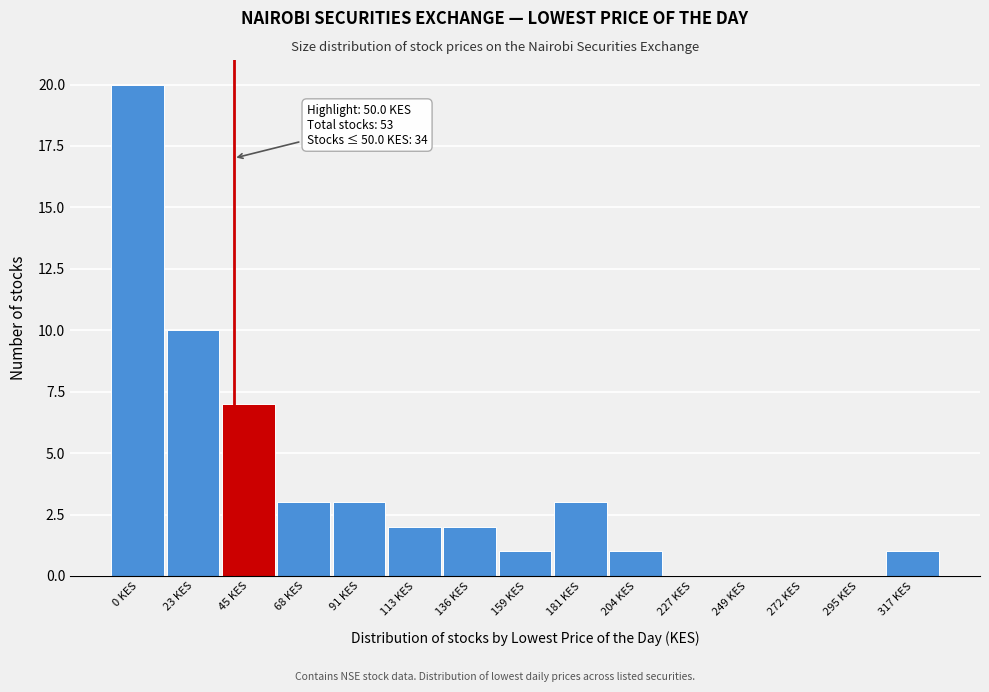

Reading left to right, transcribe all the data shown in this chart.

0 KES=20	23 KES=10	45 KES=7	68 KES=3	91 KES=3	113 KES=2	136 KES=2	159 KES=1	181 KES=3	204 KES=1	227 KES=0	249 KES=0	272 KES=0	295 KES=0	317 KES=1